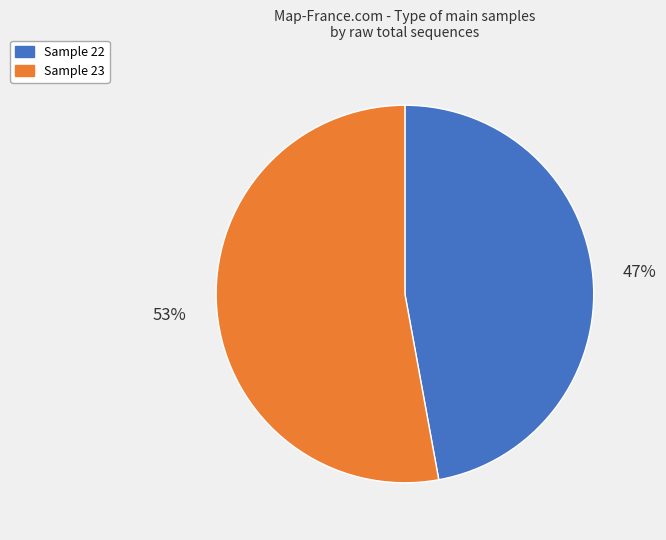

How many slices are in this pie chart?

2